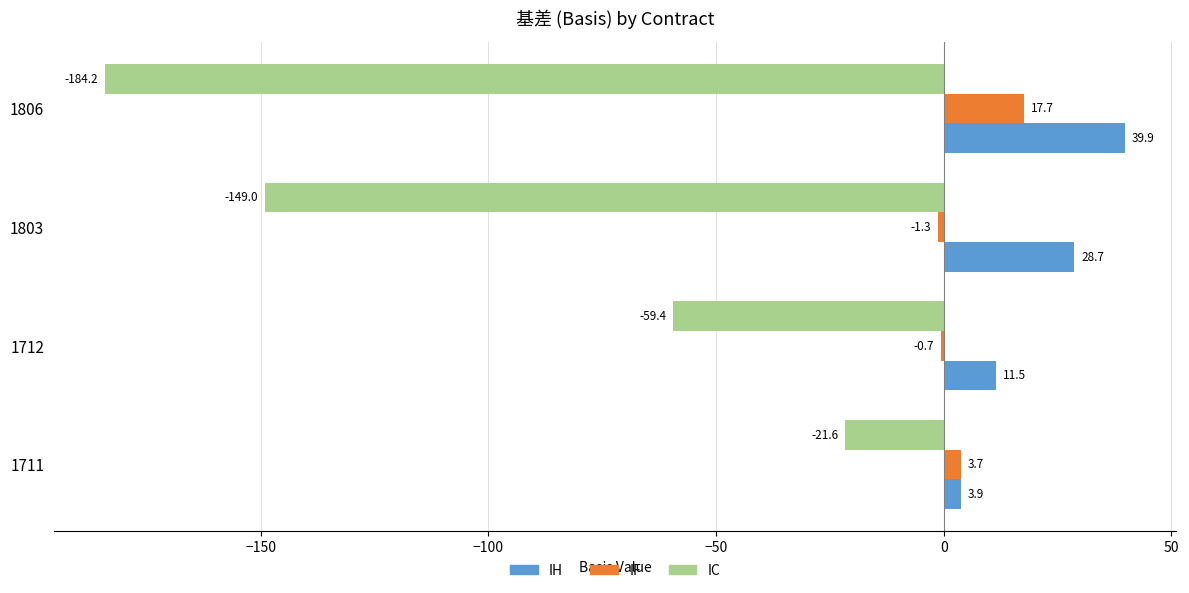

Which series changed the most between 1711 and 1806?

IC